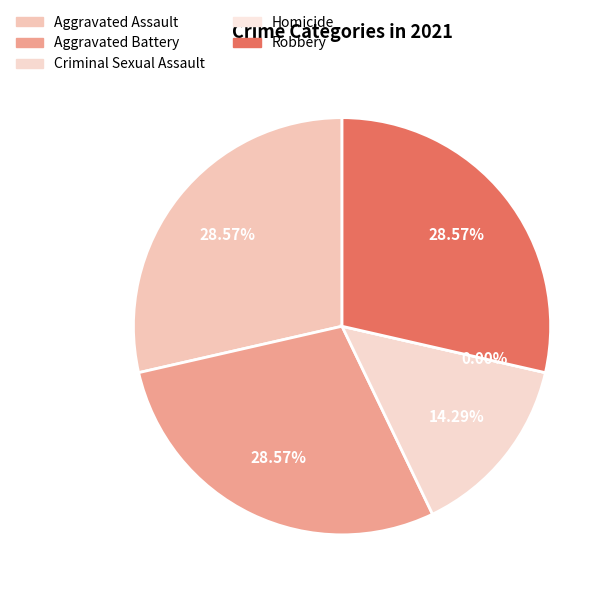

Does any single category account for the majority?

No